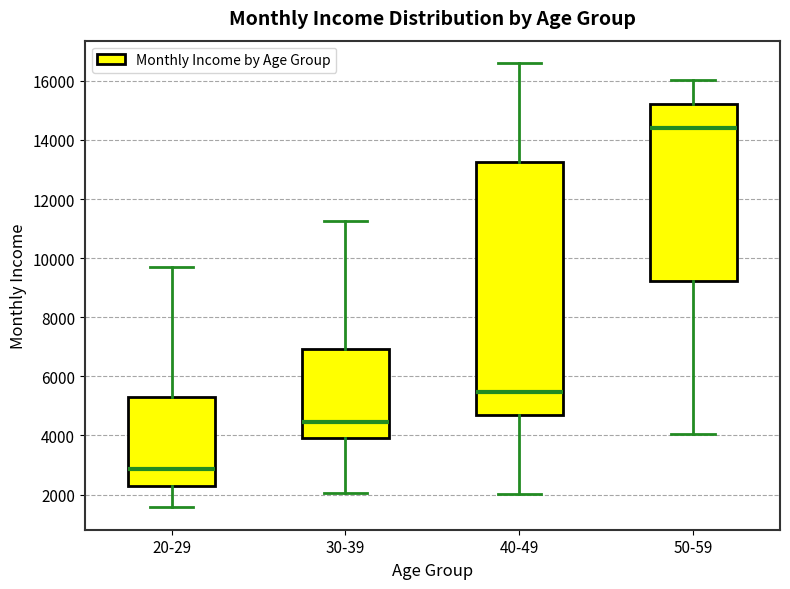

Reading left to right, transcribe this box plot: for each box, give where its median line is, the range the box spans, and where its two whiskers end, as read against the y-axis. The values are not printed on the chart, so give them approximately, as read against the axis.

20-29: median 2800, box 2200 to 5400, whiskers 1600 to 9800
30-39: median 4400, box 3800 to 7000, whiskers 2000 to 11200
40-49: median 5400, box 4600 to 13200, whiskers 2000 to 16600
50-59: median 14400, box 9200 to 15200, whiskers 4000 to 16000